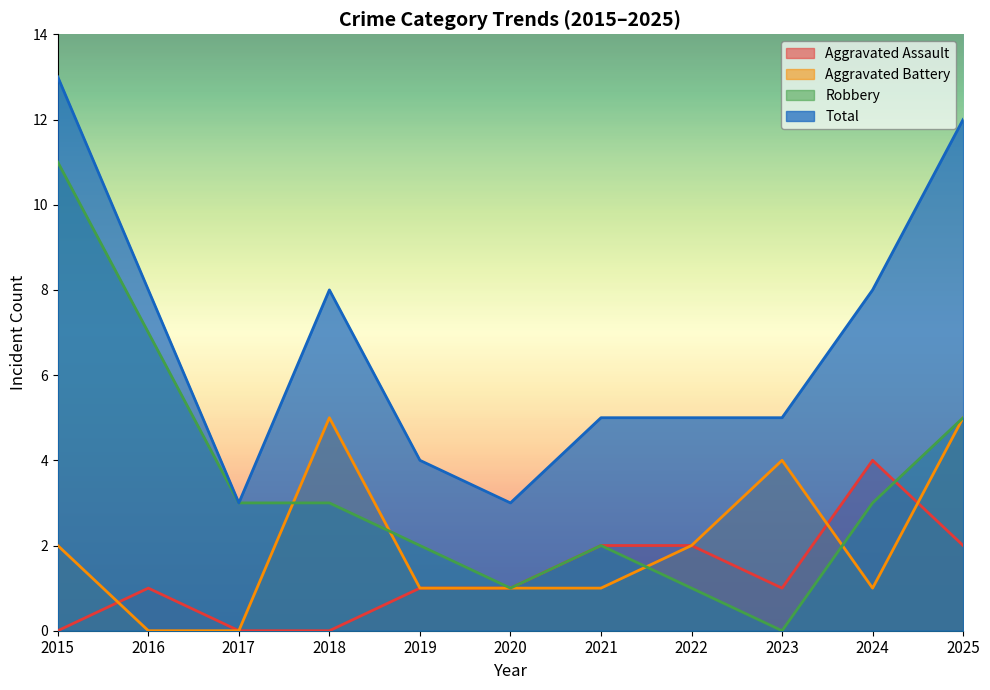

What is the difference between the second highest and second lowest values in the Aggravated Assault series?

2